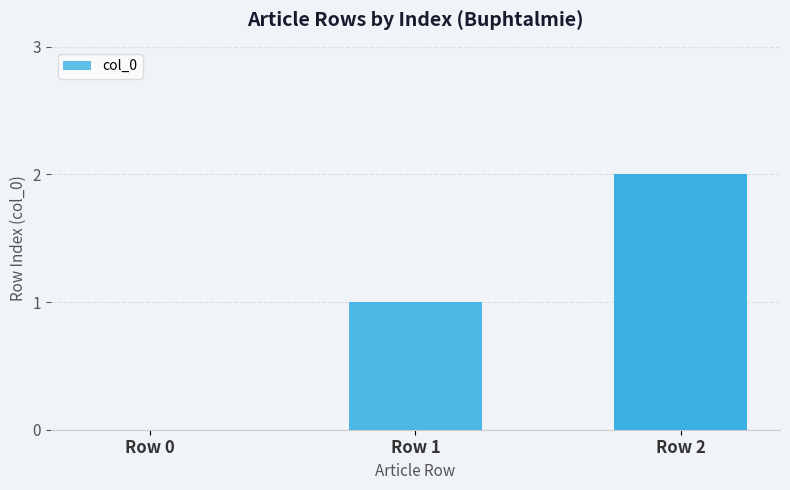

The chart shows a value of 2 at Row 1. True or false?

False